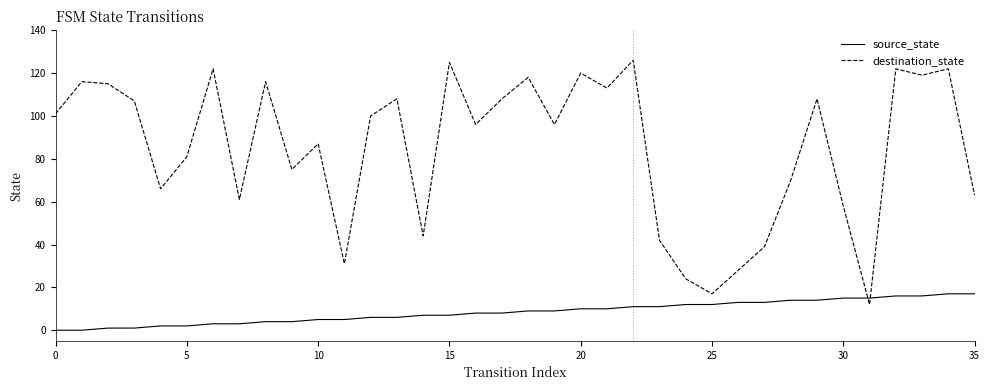

Rank the series by their average value, from highest to lowest.

destination_state, source_state